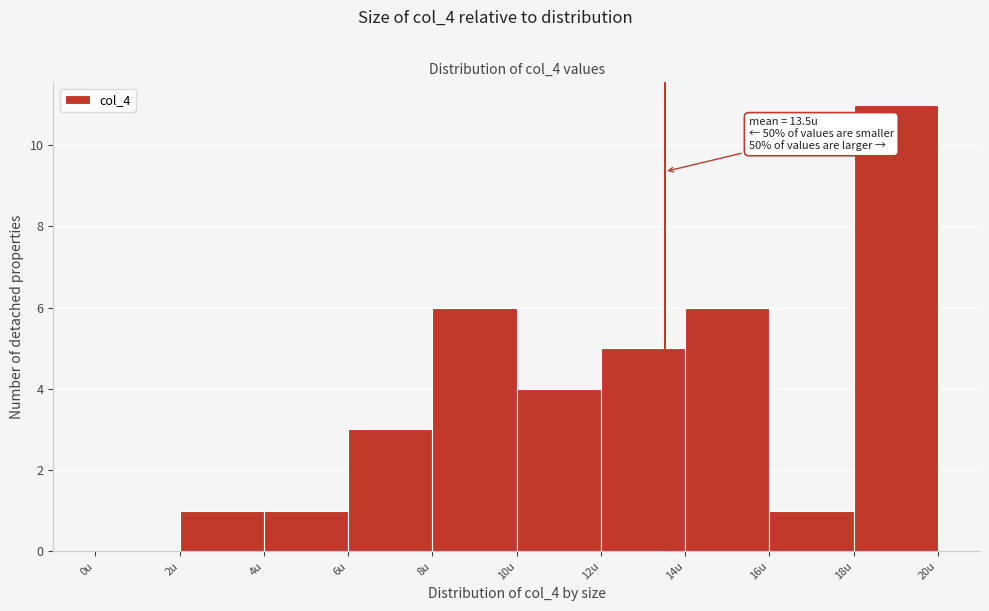

Over which range of the x-axis is the bar tallest?

18 to 20